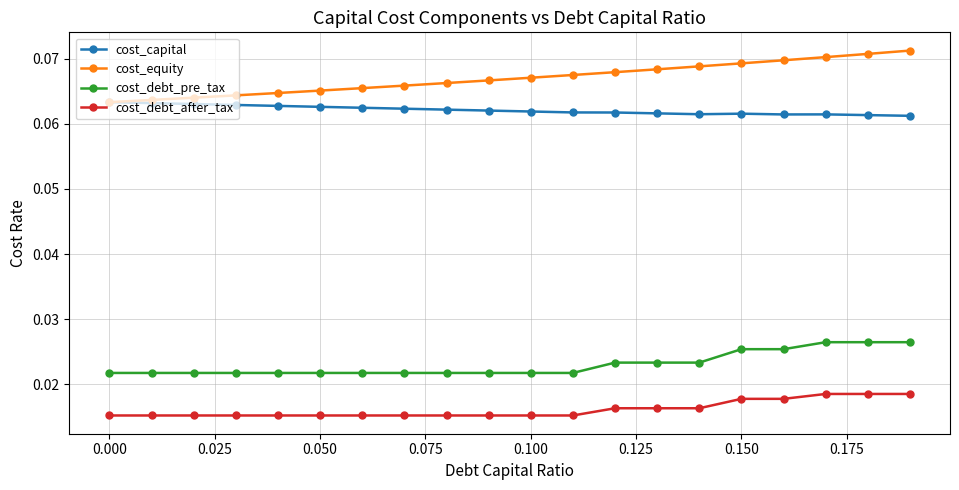

True or false: cost_capital has more than 0 points higher than both neighbors.

True